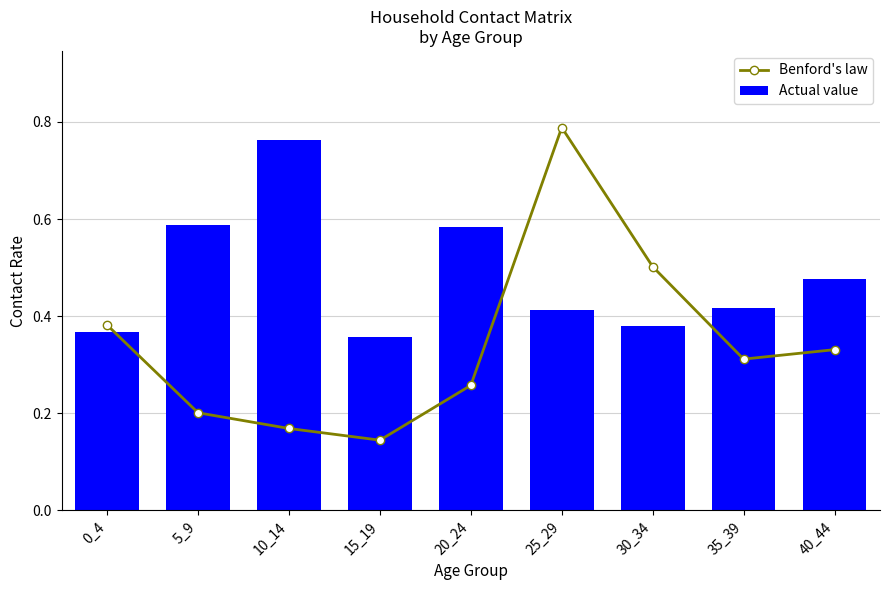

Between 15_19 and 40_44, which series saw the biggest shift?

Benford's law